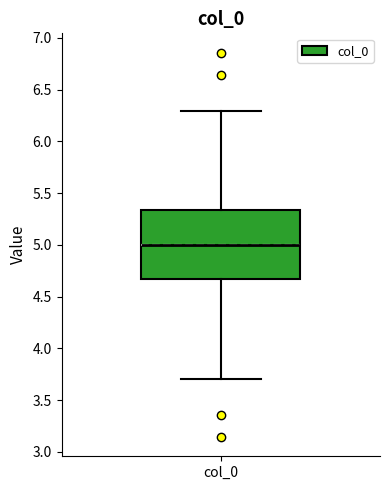

Transcribe this box plot: give where the median line is, the range the box spans, and where the two whiskers end, as read against the y-axis. The values are not printed on the chart, so give them approximately, as read against the axis.

median 5.00, box 4.65 to 5.35, whiskers 3.70 to 6.30